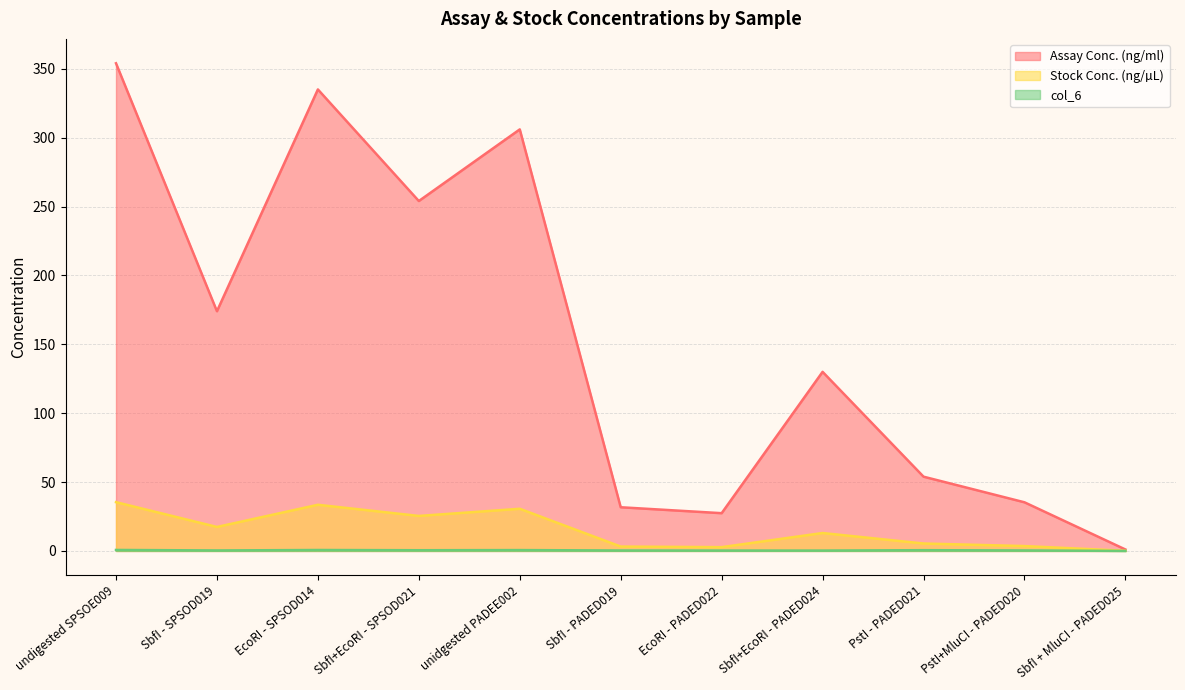

What is the sum of all col_6 values?

4.6